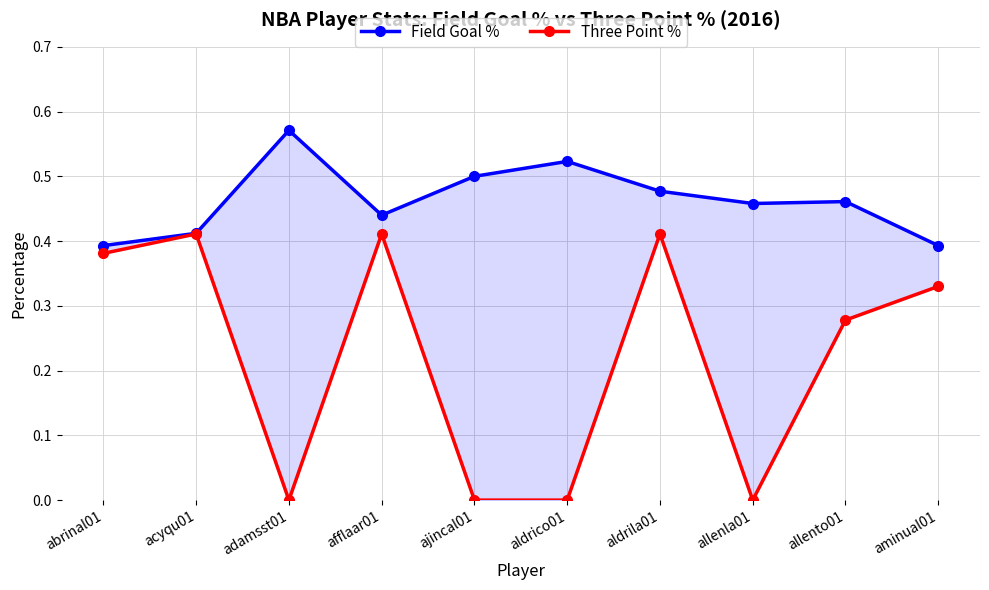

What position from the left is allento01?

9